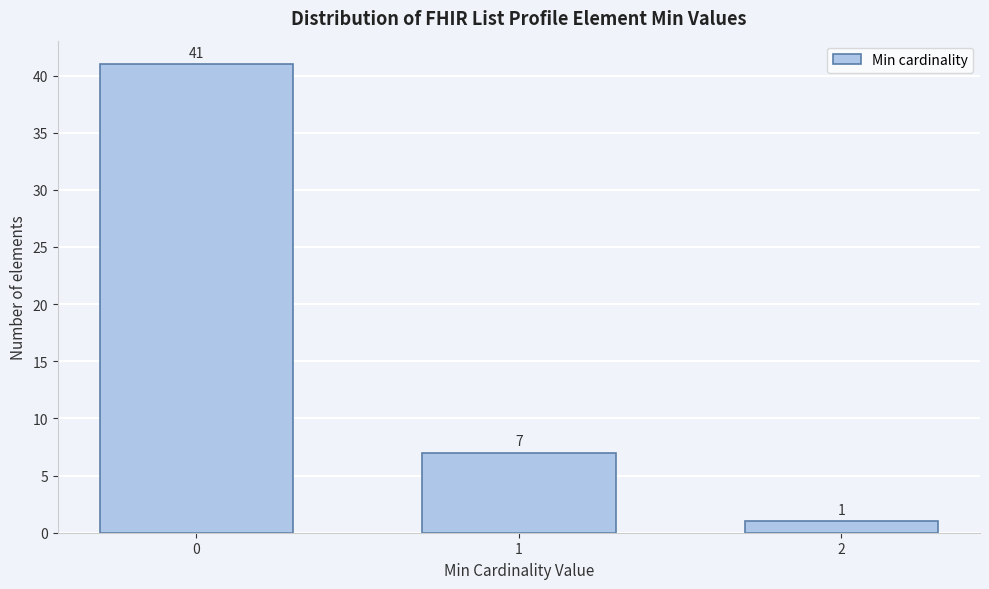

Reading left to right, extract all data points from this chart.

0=41	1=7	2=1